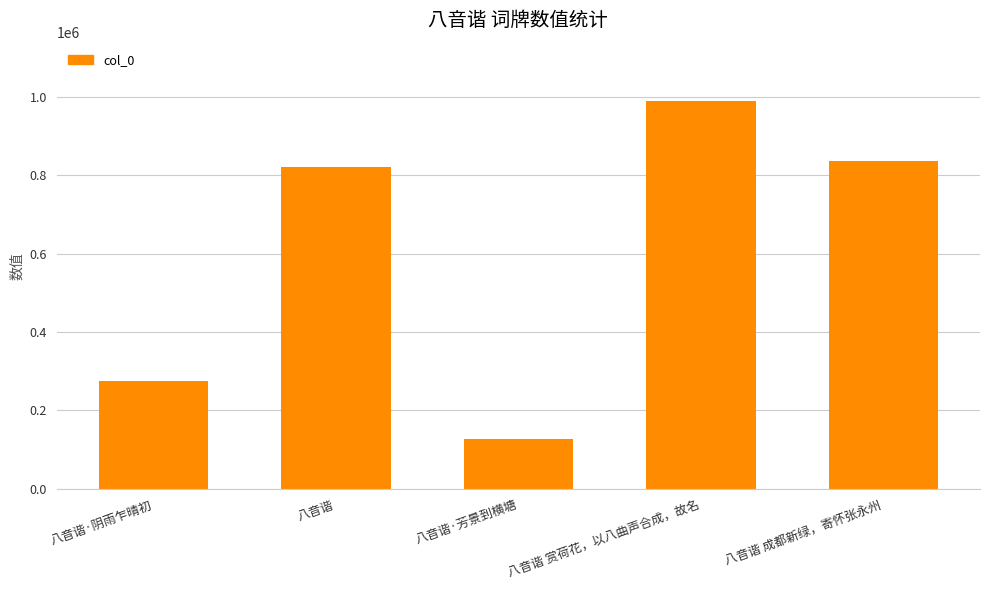

The chart shows a value of 821925 at 八音谐. True or false?

True